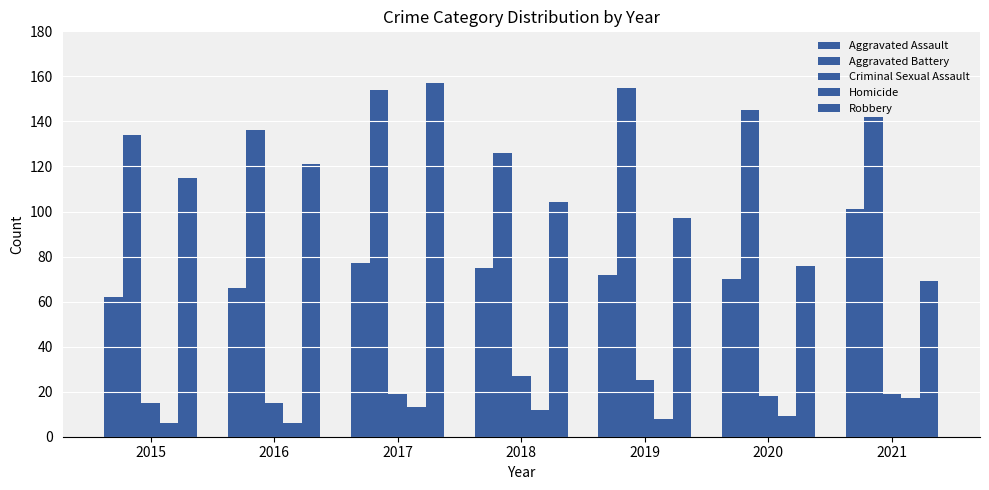

What is the minimum value shown in the chart?

6